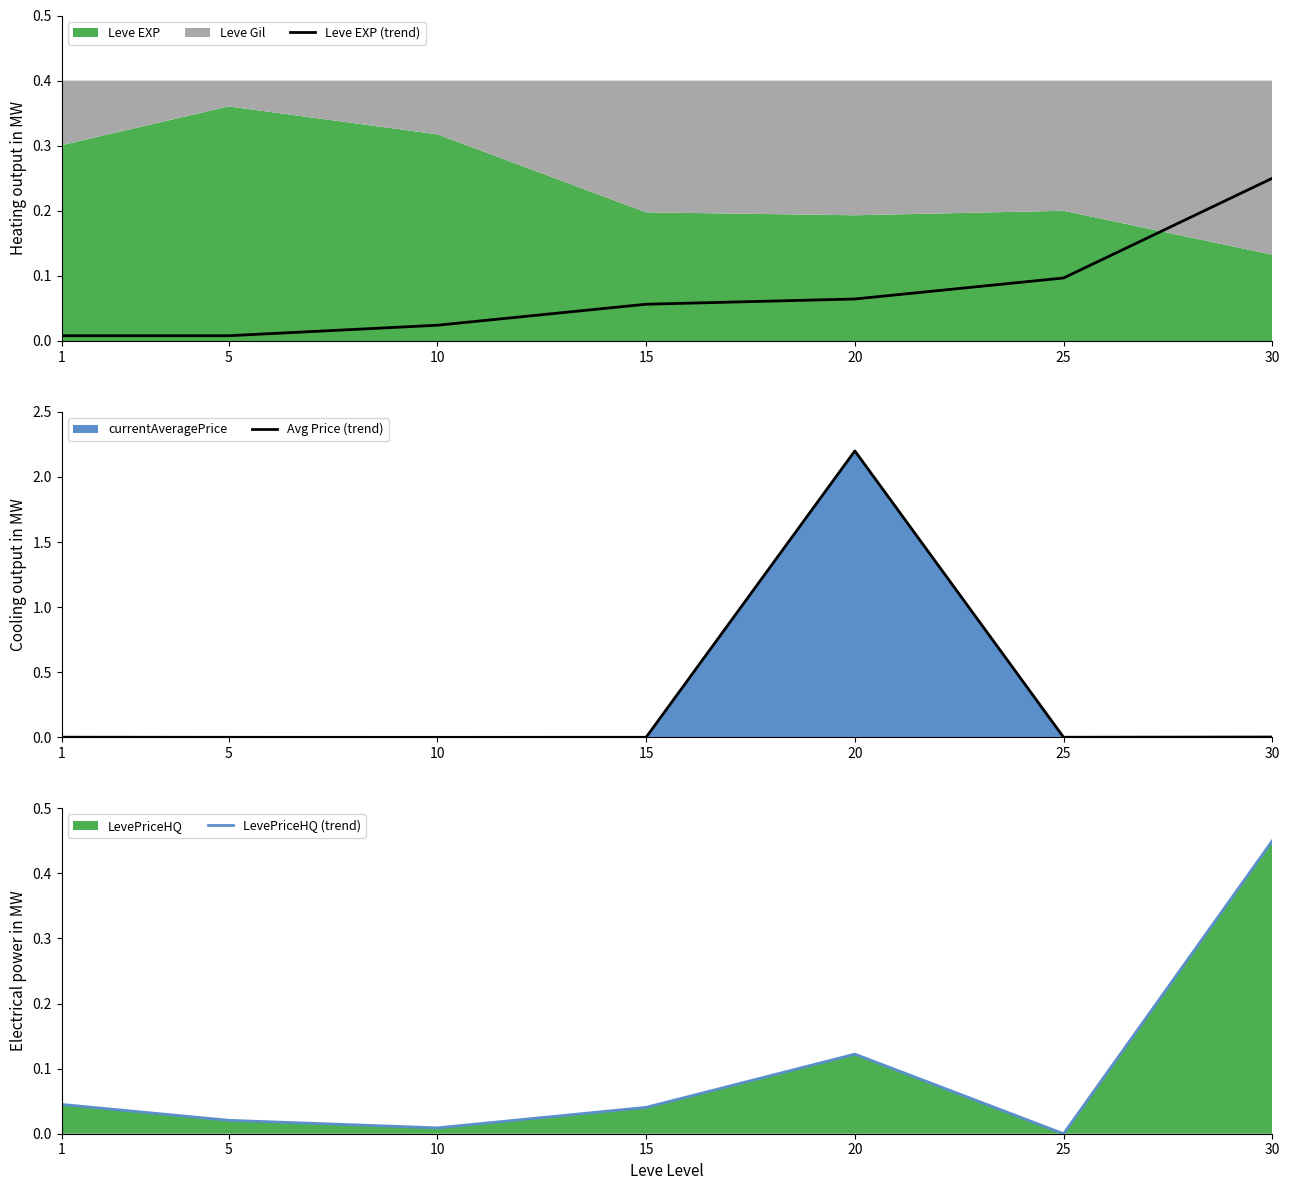

At which label is LevePriceHQ (trend) closest to 0?

25